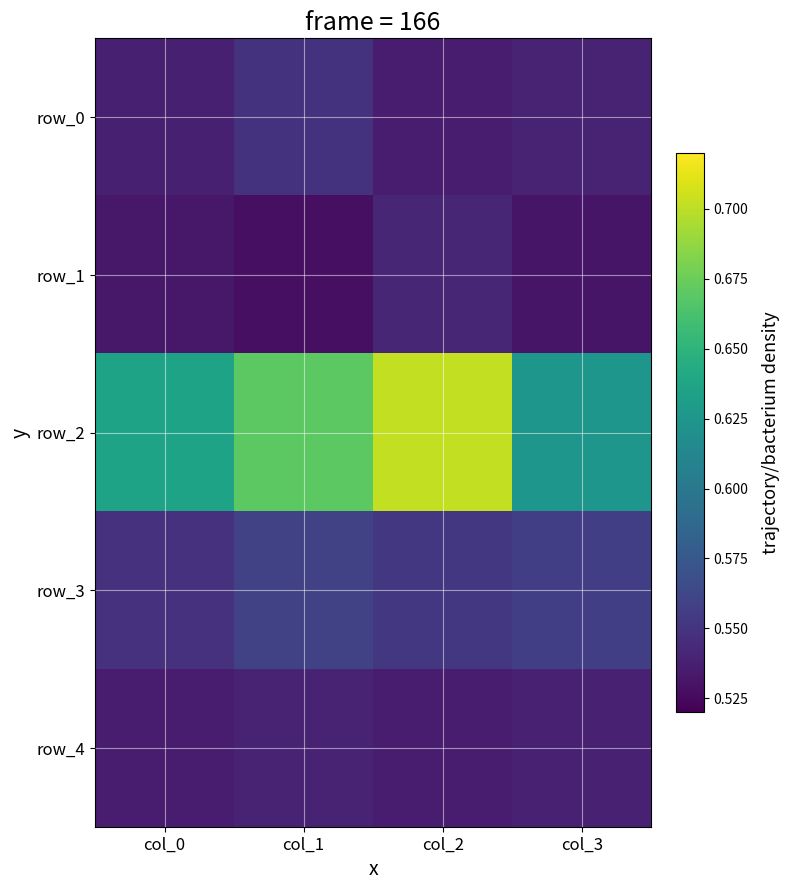

The value of row_3 at col_0 is 0.1. True or false?

False